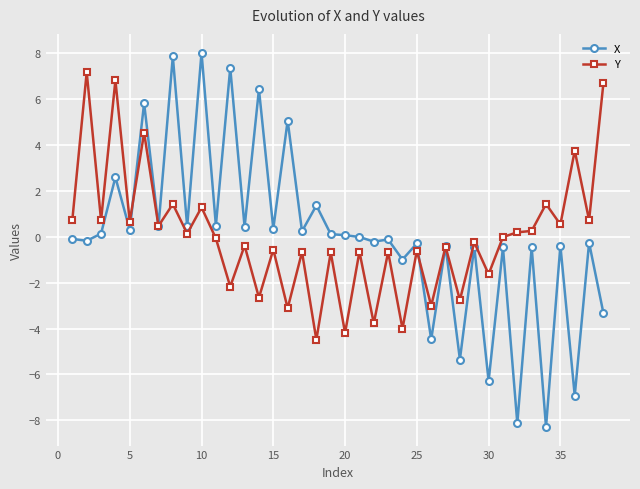

True or false: Y has more than 0 interior local peaks.

True